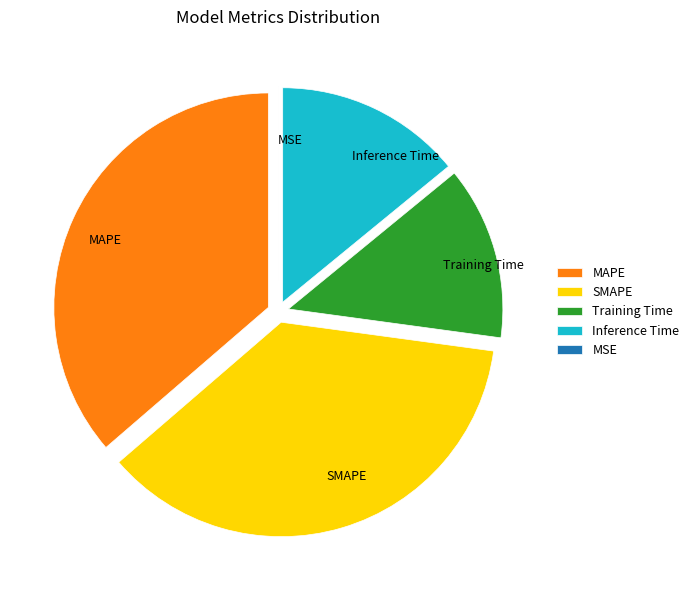

Approximately how many times larger is the value at Inference Time compared to MAPE?

0.4